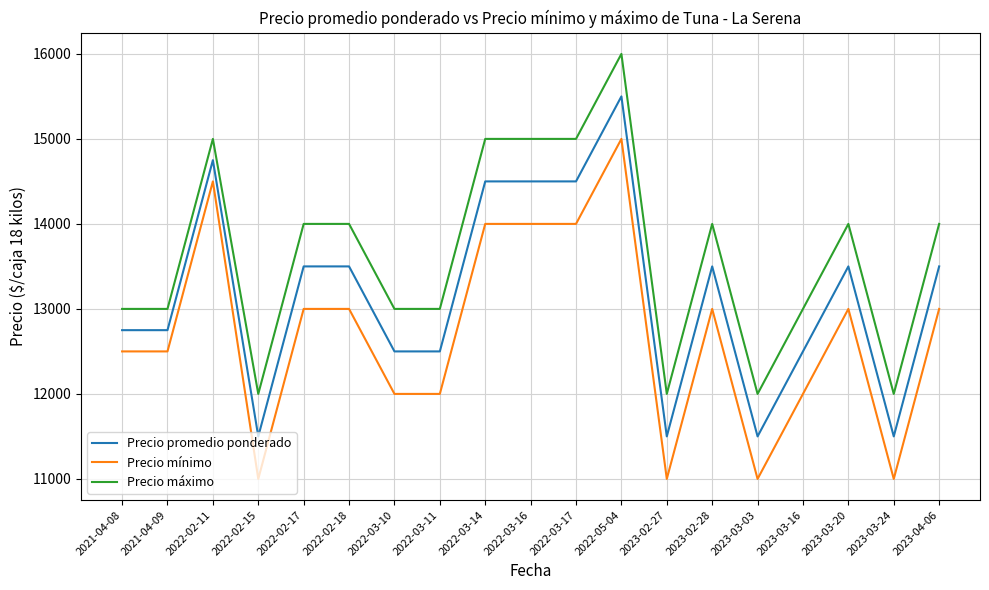

What is the total value across all series at 2023-04-06?

40500